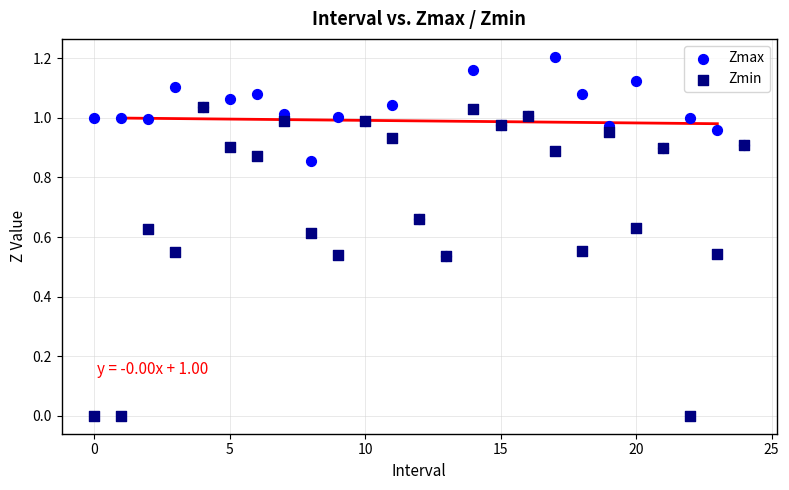

Which series reaches the maximum Y coordinate?

Zmax